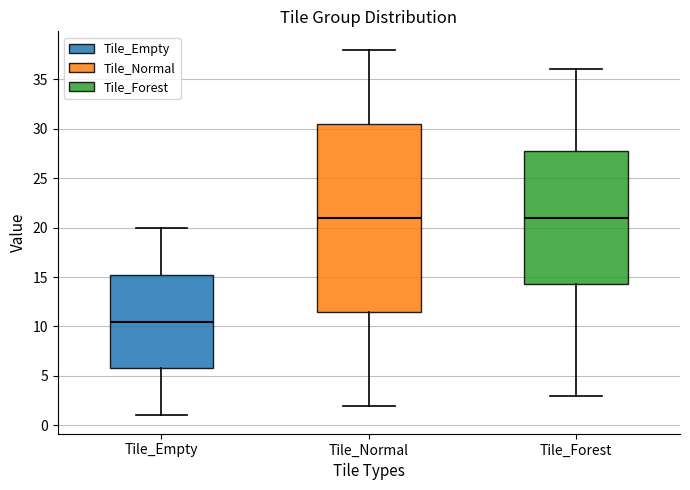

Which box has the lowest median line?

Tile_Empty